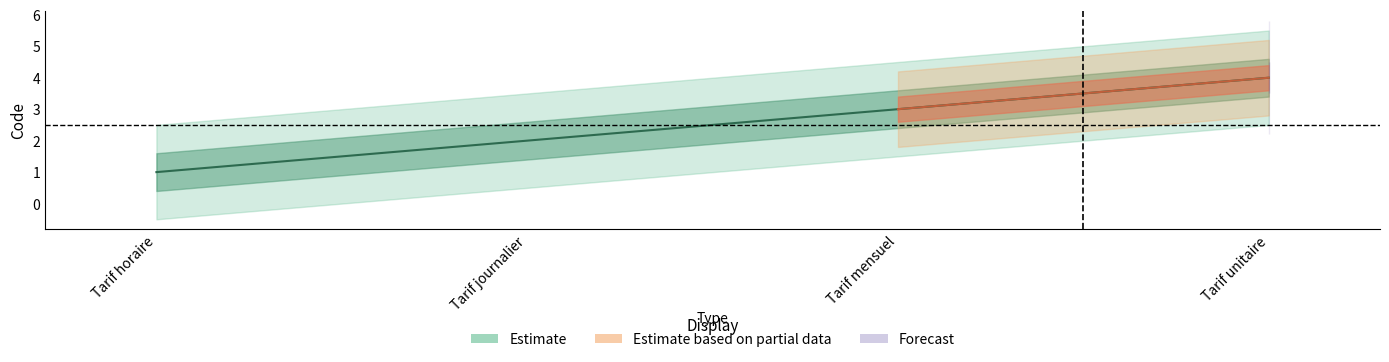

True or false: Estimate based on partial data and Estimate cross at least once.

False